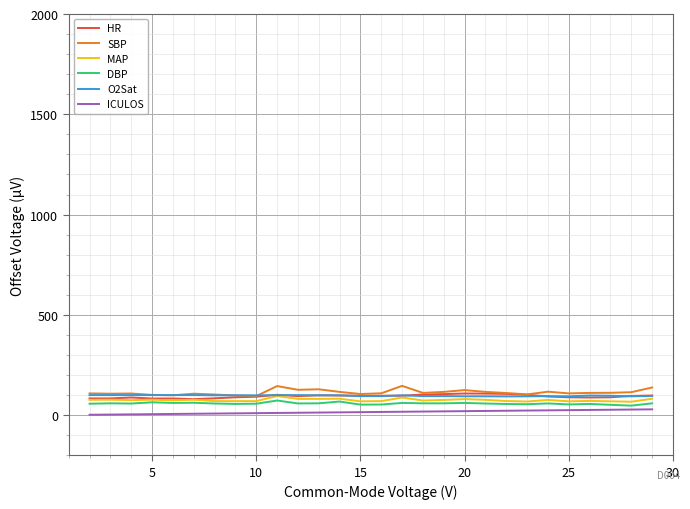

What are all the series names shown in the legend?

HR, SBP, MAP, DBP, O2Sat, ICULOS